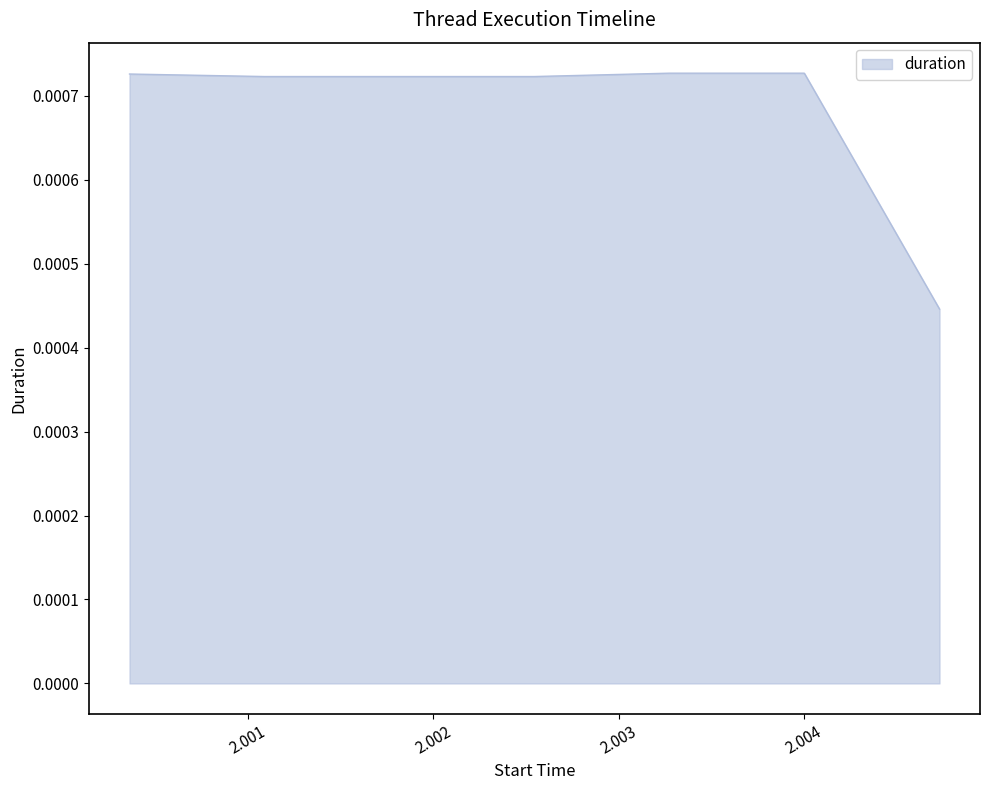

Count the values in the range 0 to 1.

7